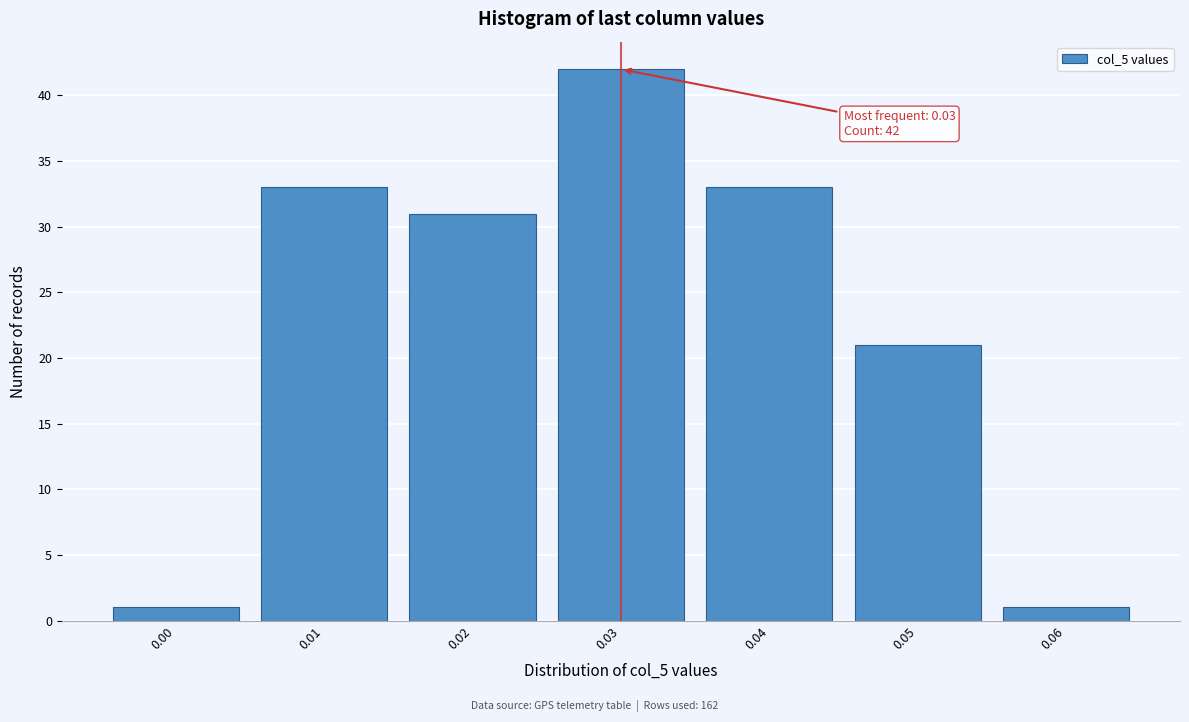

Reading left to right, list all the values displayed in this chart.

0.00=1	0.01=33	0.02=31	0.03=42	0.04=33	0.05=21	0.06=1